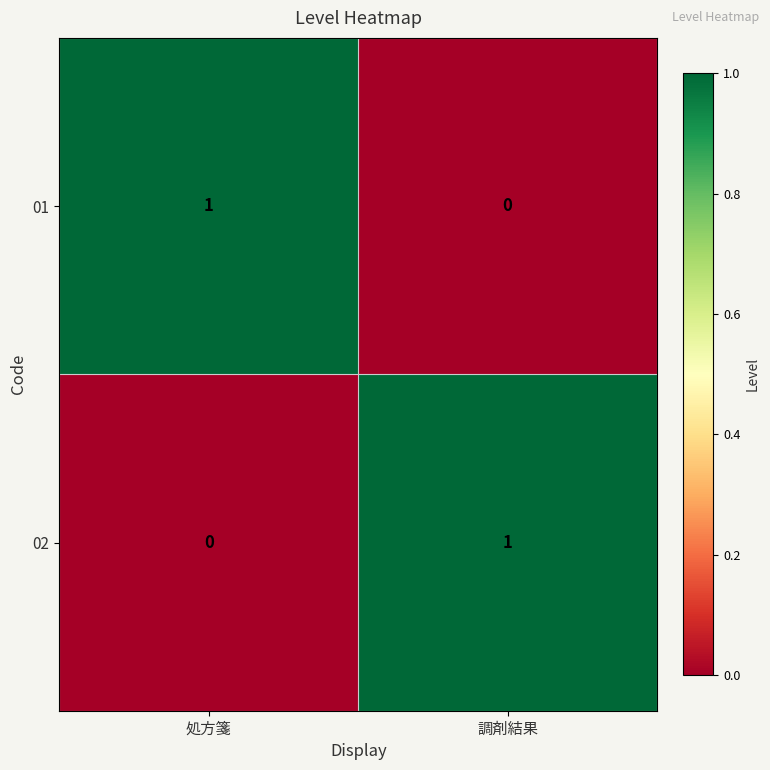

At which label does 02 reach its minimum?

処方箋